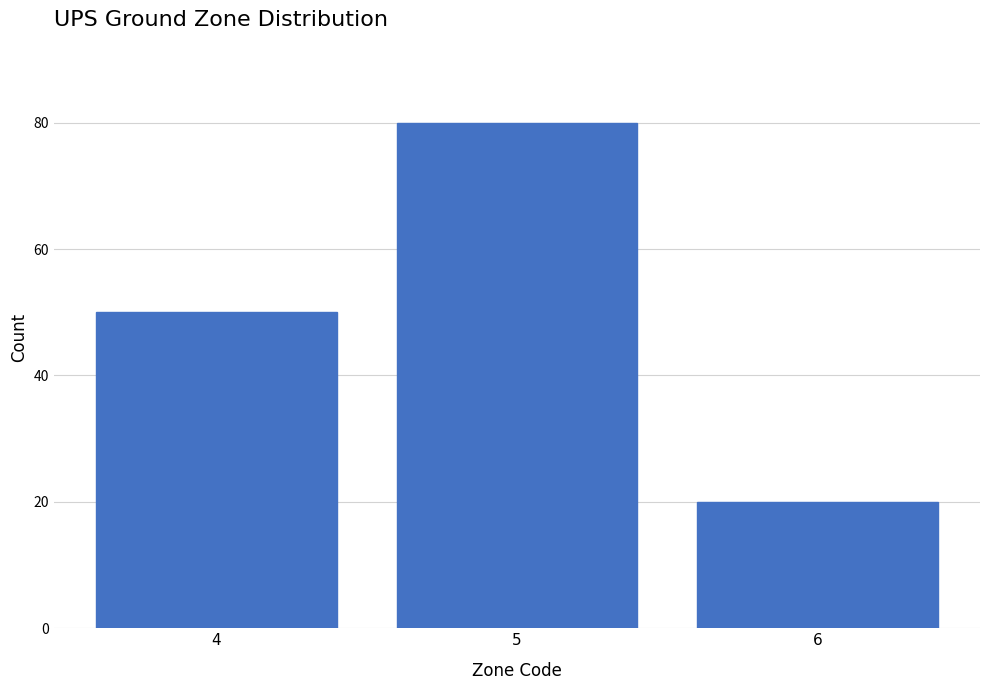

Reading left to right, what are all the values shown in this chart?

50	80	20